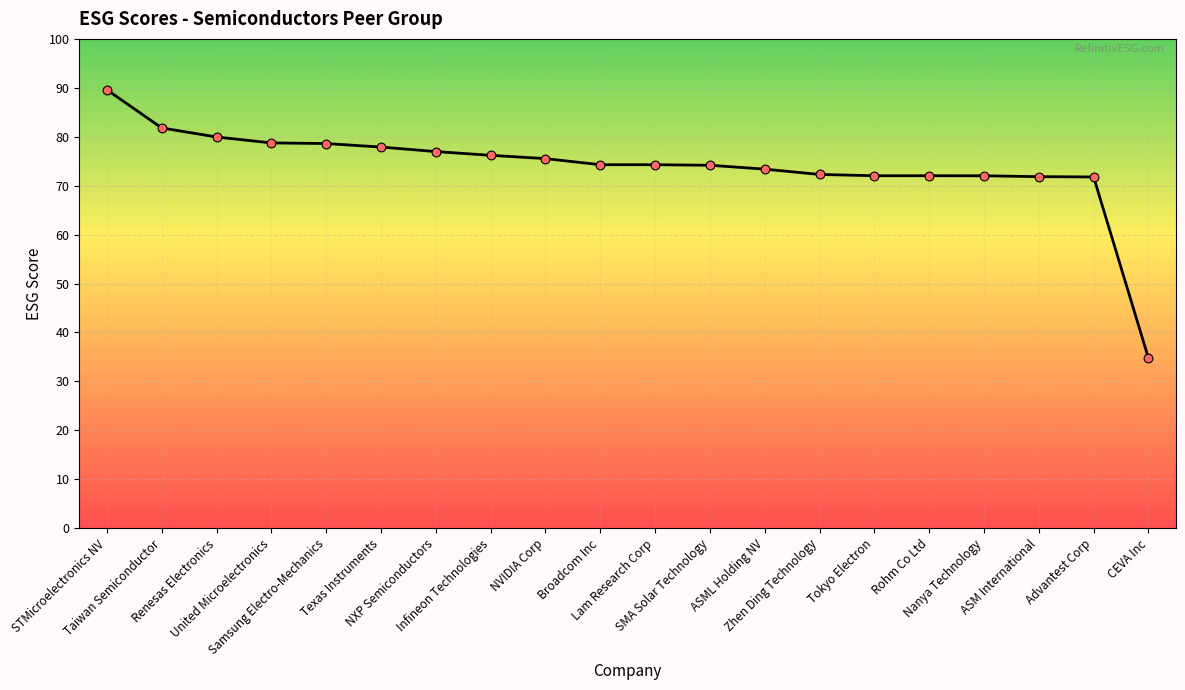

Approximately how many times larger is the value at Rohm Co Ltd compared to NVIDIA Corp?

1.0